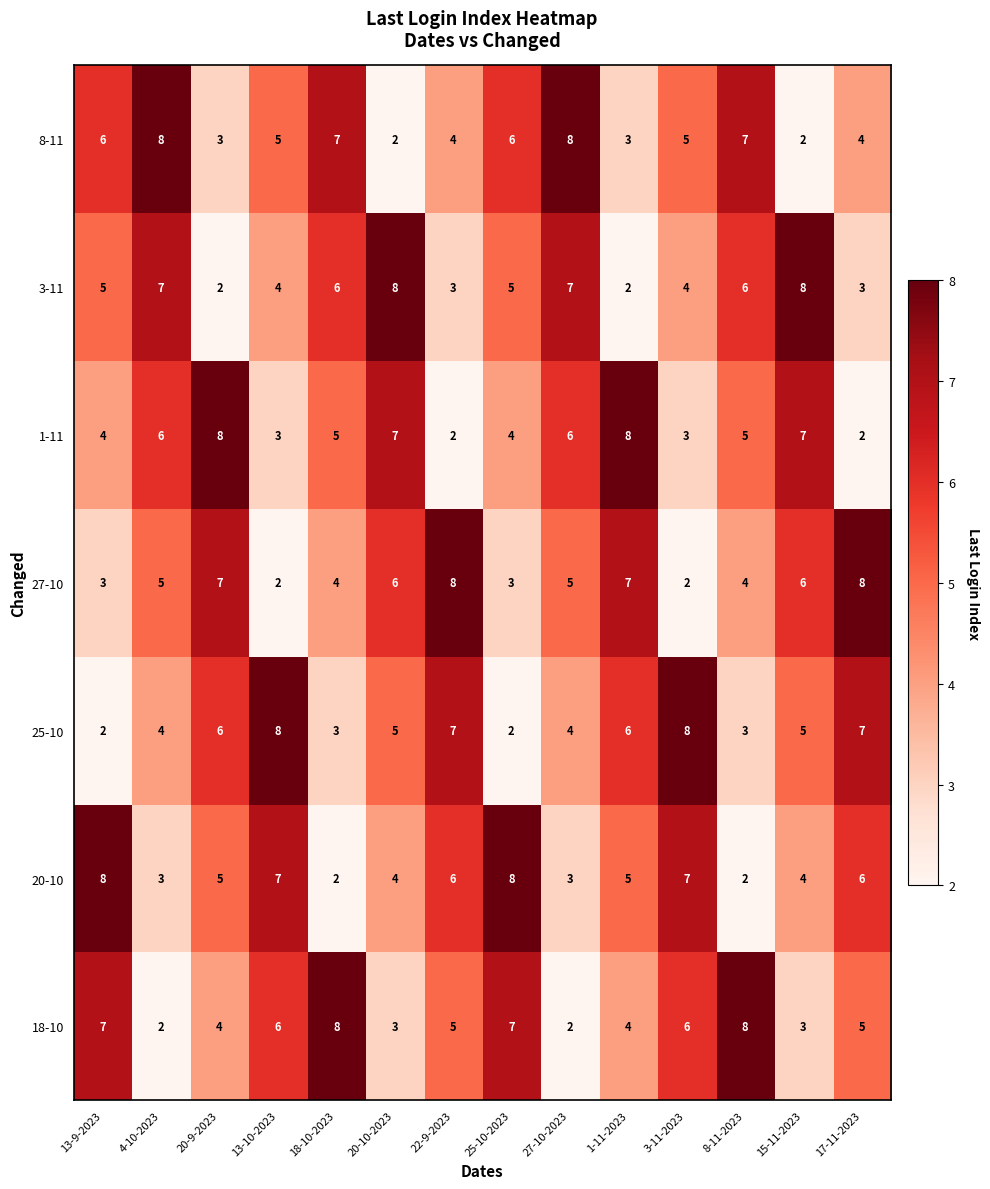

How many categories are shown in the chart?

14